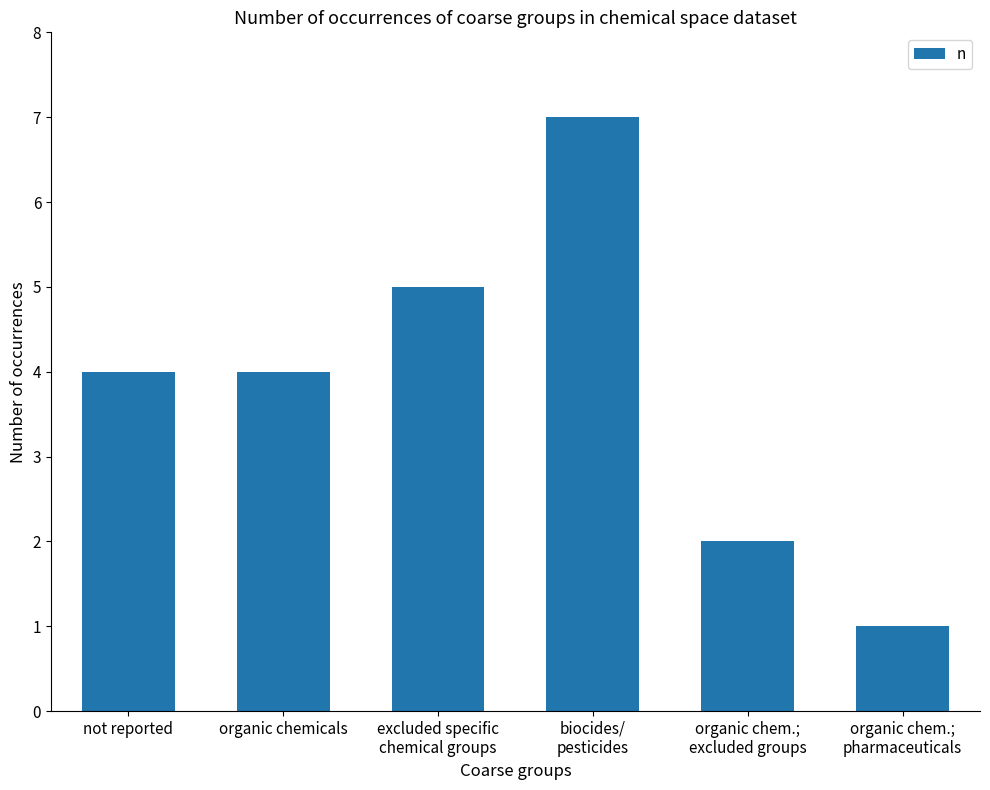

The value at biocides/
pesticides is 4. True or false?

False